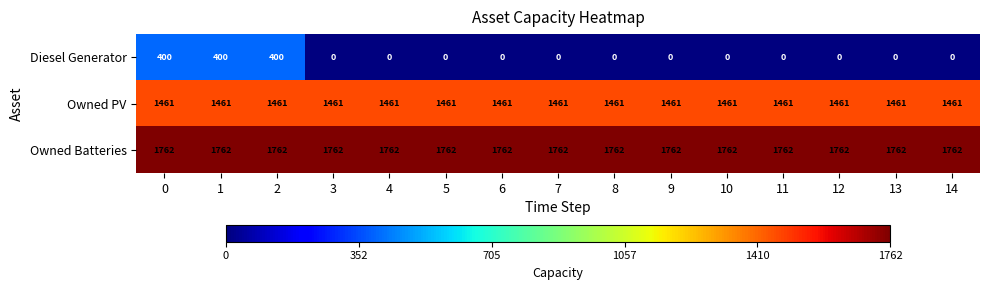

True or false: Owned Batteries has a value of 1762 at 10.

True